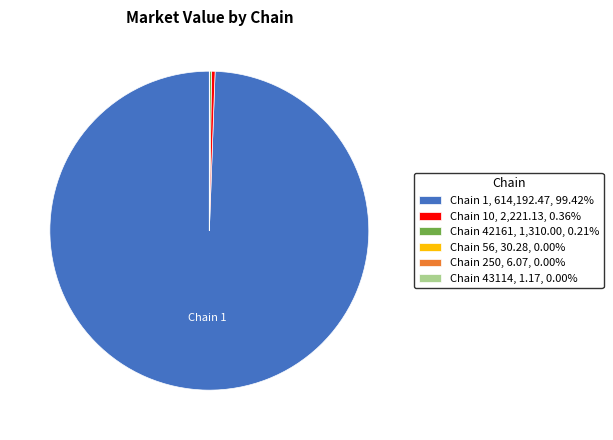

Combined, do Chain 10, 2,221.13, 0.36% and Chain 1, 614,192.47, 99.42% account for over 50%?

Yes